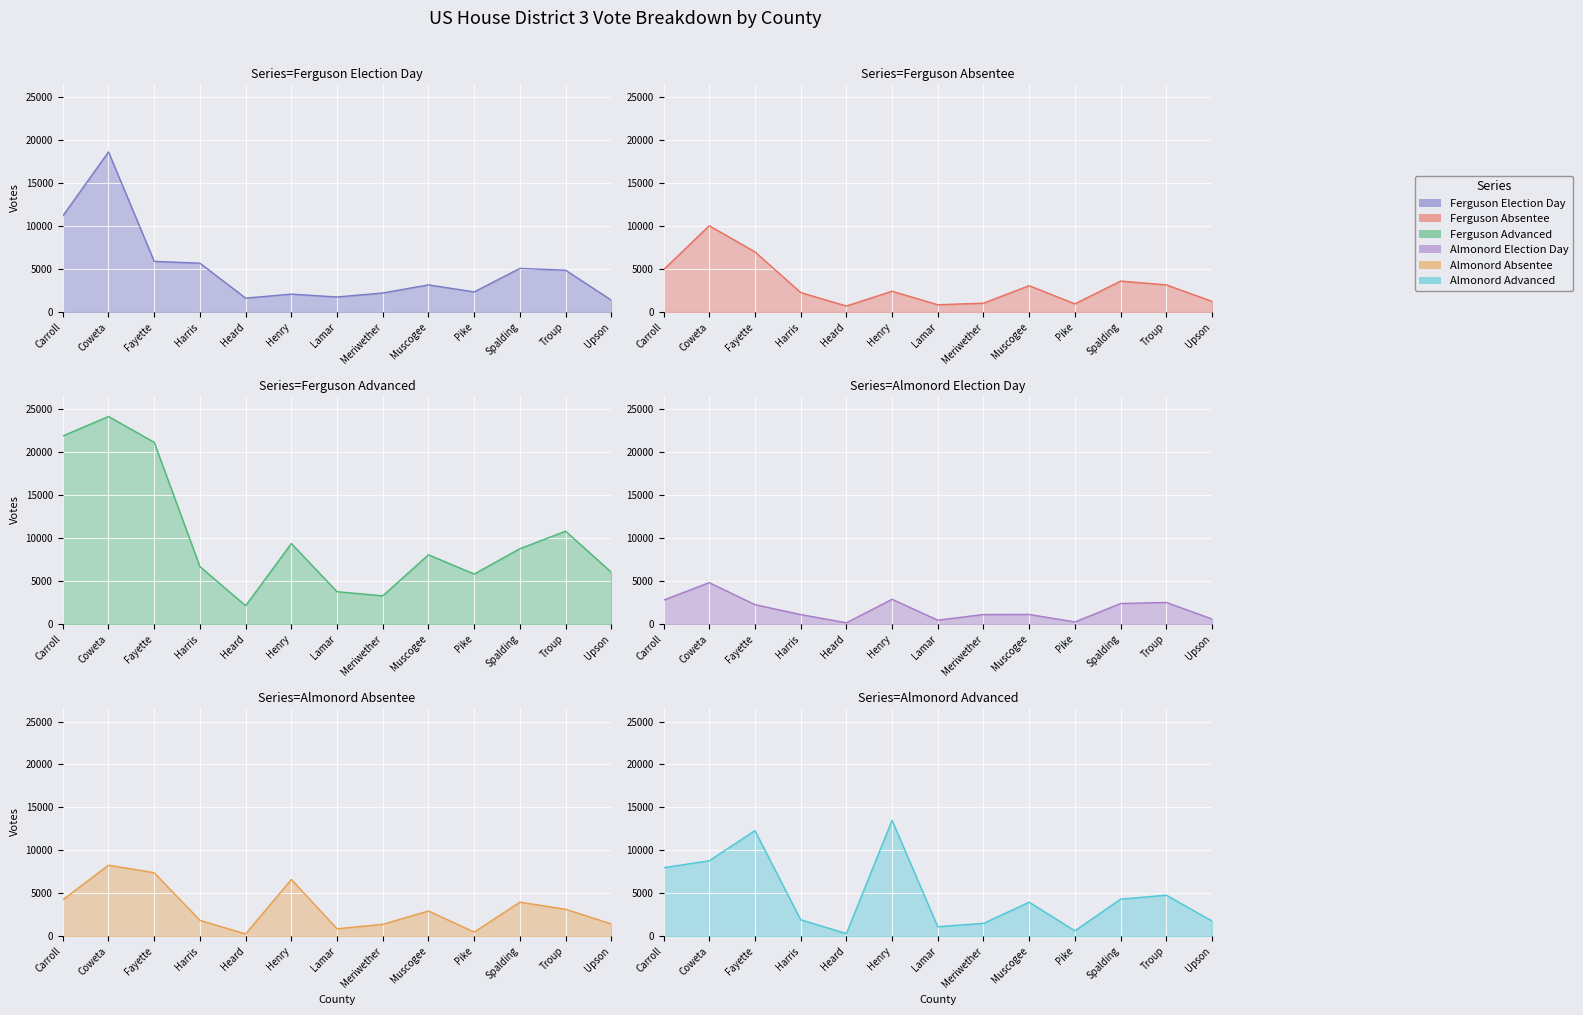

Is it true that Almonord Advanced equals 11600 at Carroll?

False